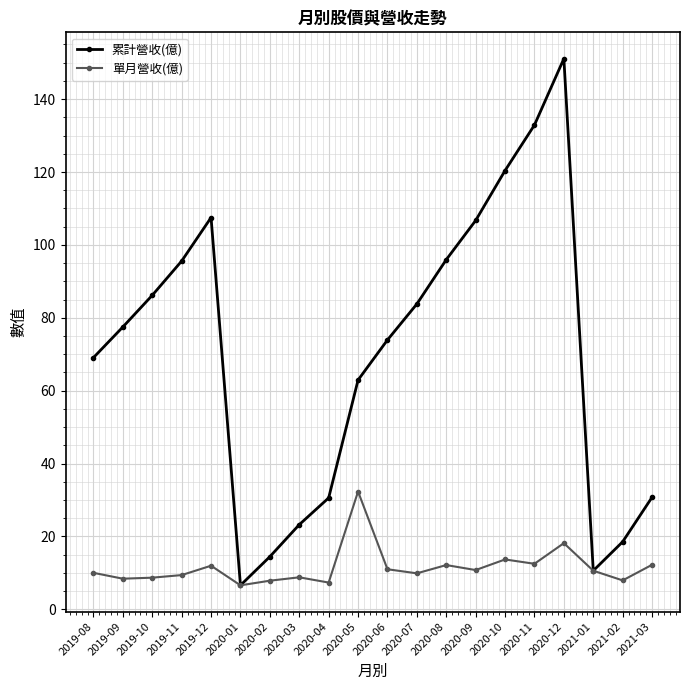

What is the approximate value of 單月營收(億) at 2019-09?

8.4